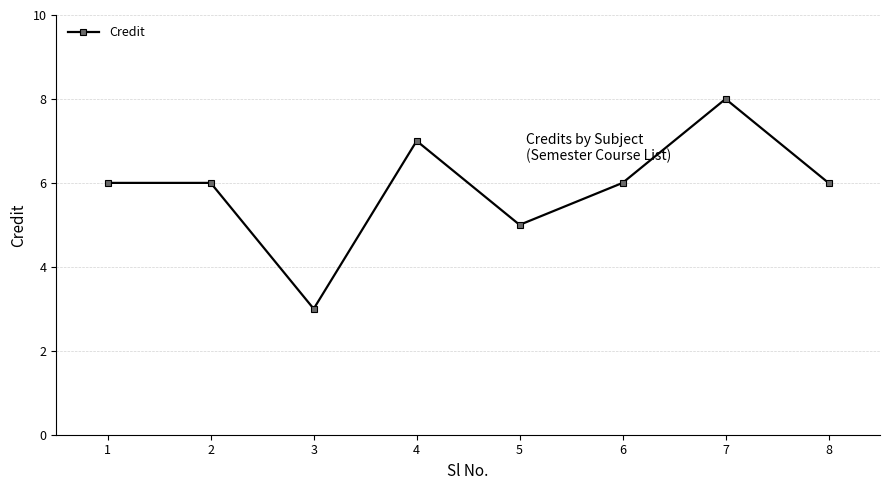

Which category has the lowest value across all series?

3